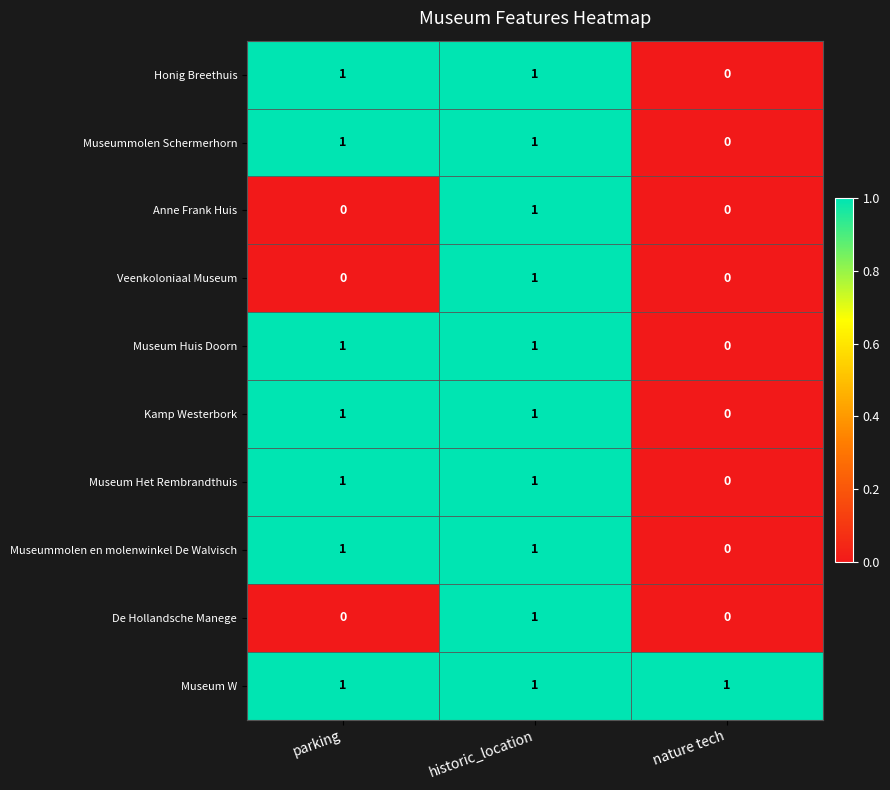

True or false: Kamp Westerbork has a value of 0 at nature tech.

True